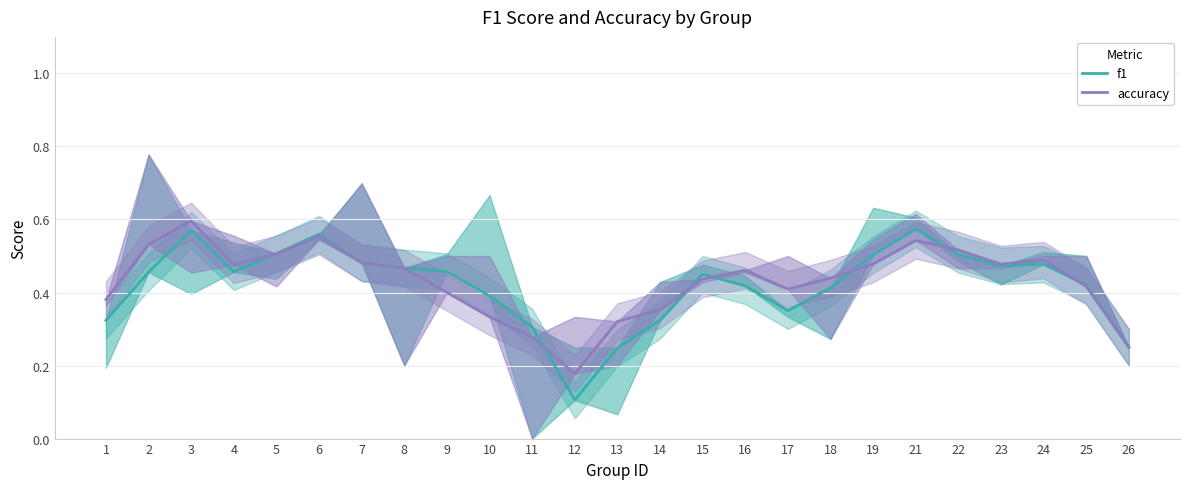

True or false: f1 and accuracy cross at least once.

True